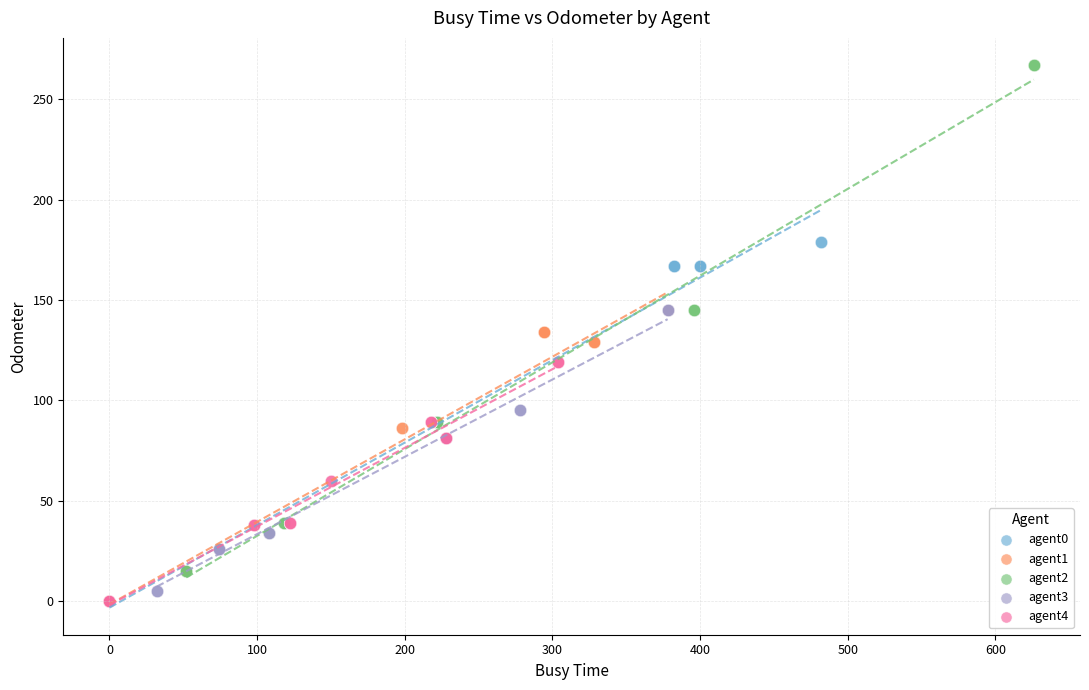

What are all the series names shown in the legend?

agent0, agent1, agent2, agent3, agent4